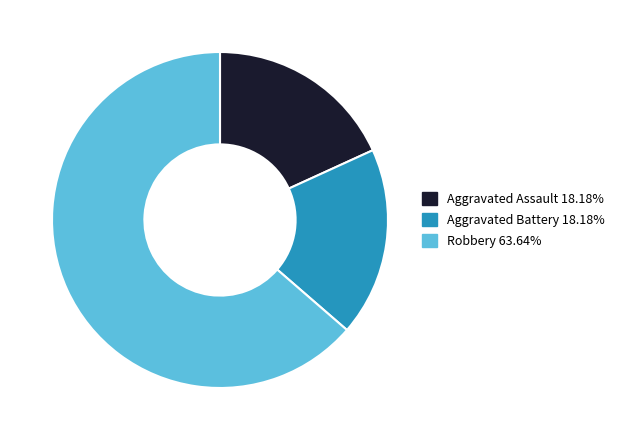

Which category accounts for the majority?

Robbery